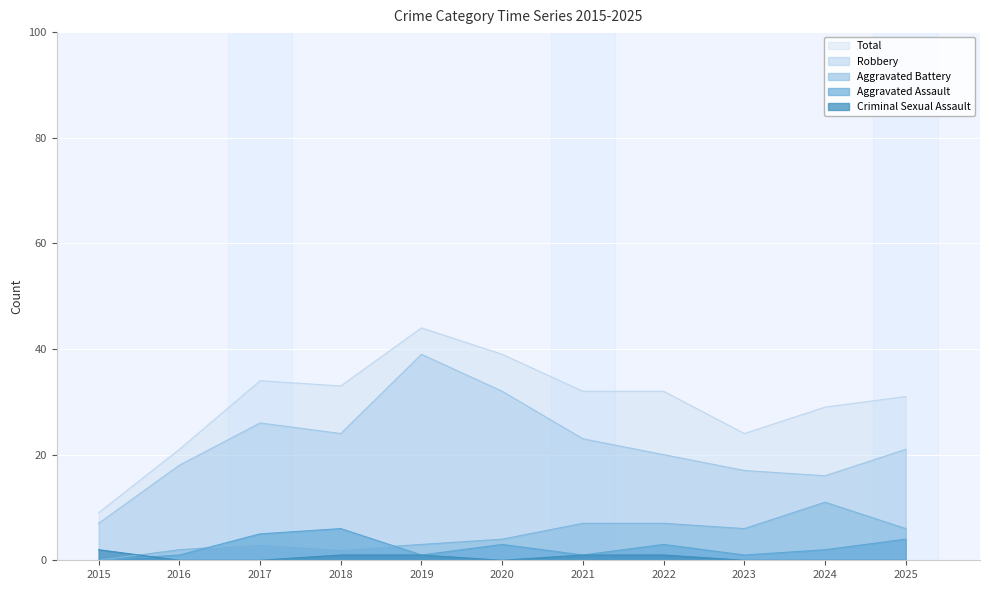

What is the total value across all series at 2018?

66